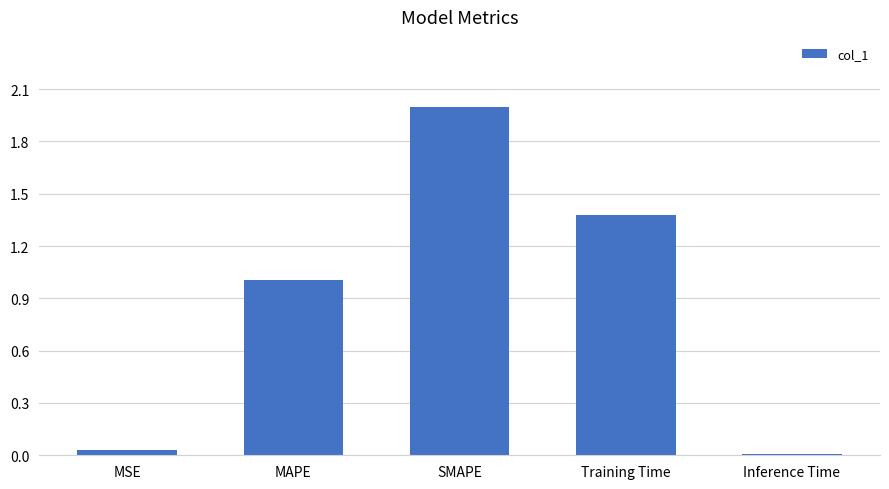

Are the bars horizontal?

No